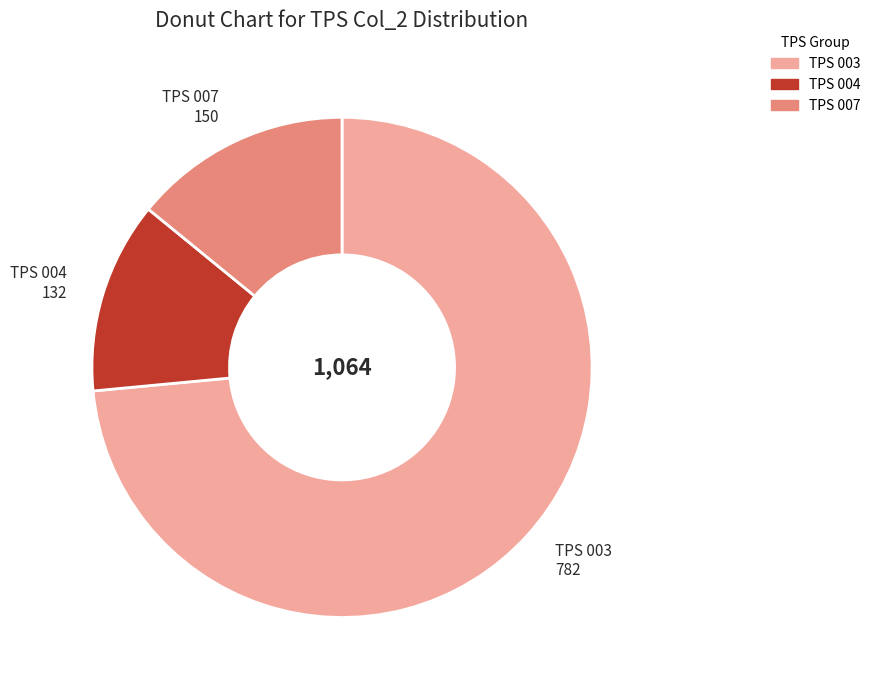

Which has a higher value, TPS 007 or TPS 004?

TPS 007